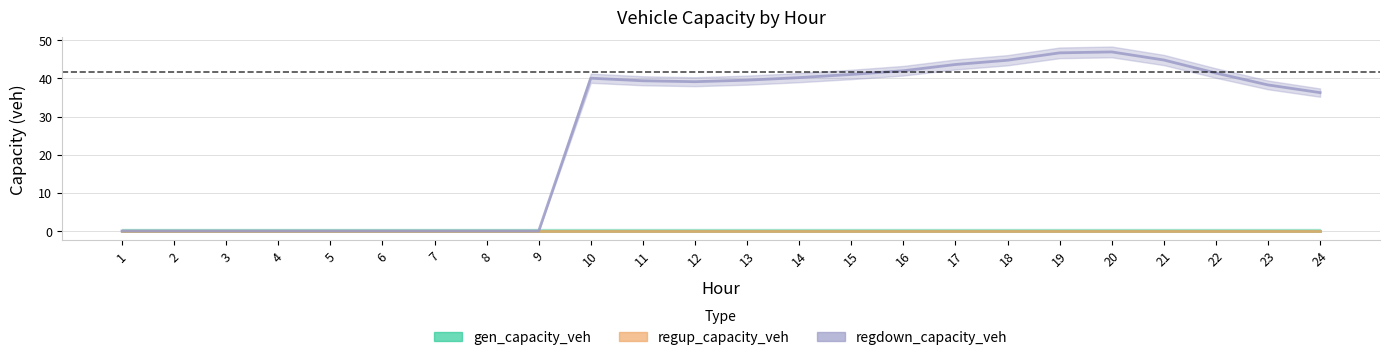

Between 6 and 17, which series saw the biggest shift?

regdown_capacity_veh